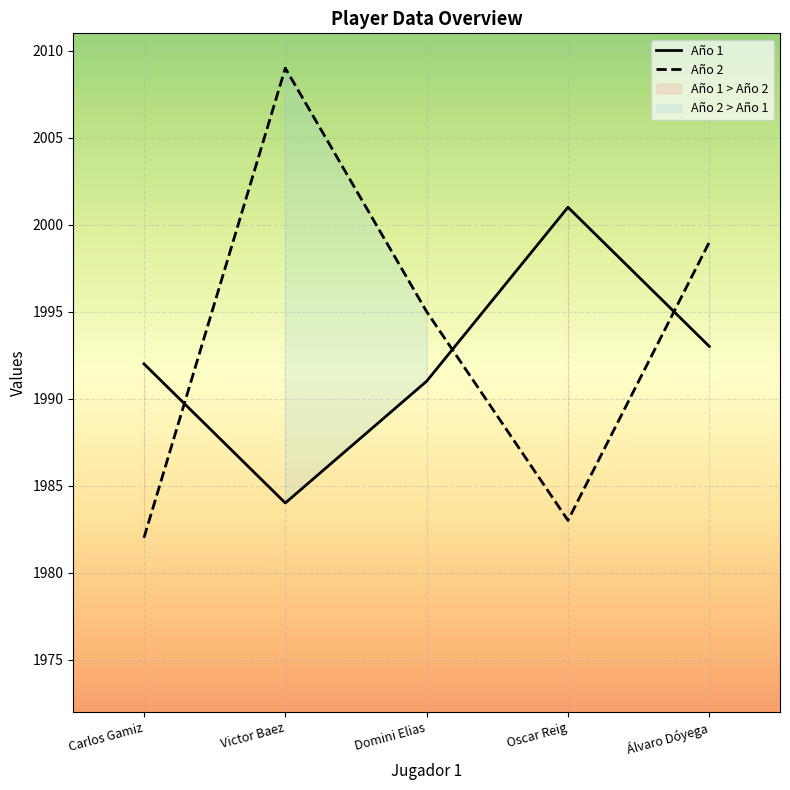

How many interior local valleys does the Año 1 series have?

1